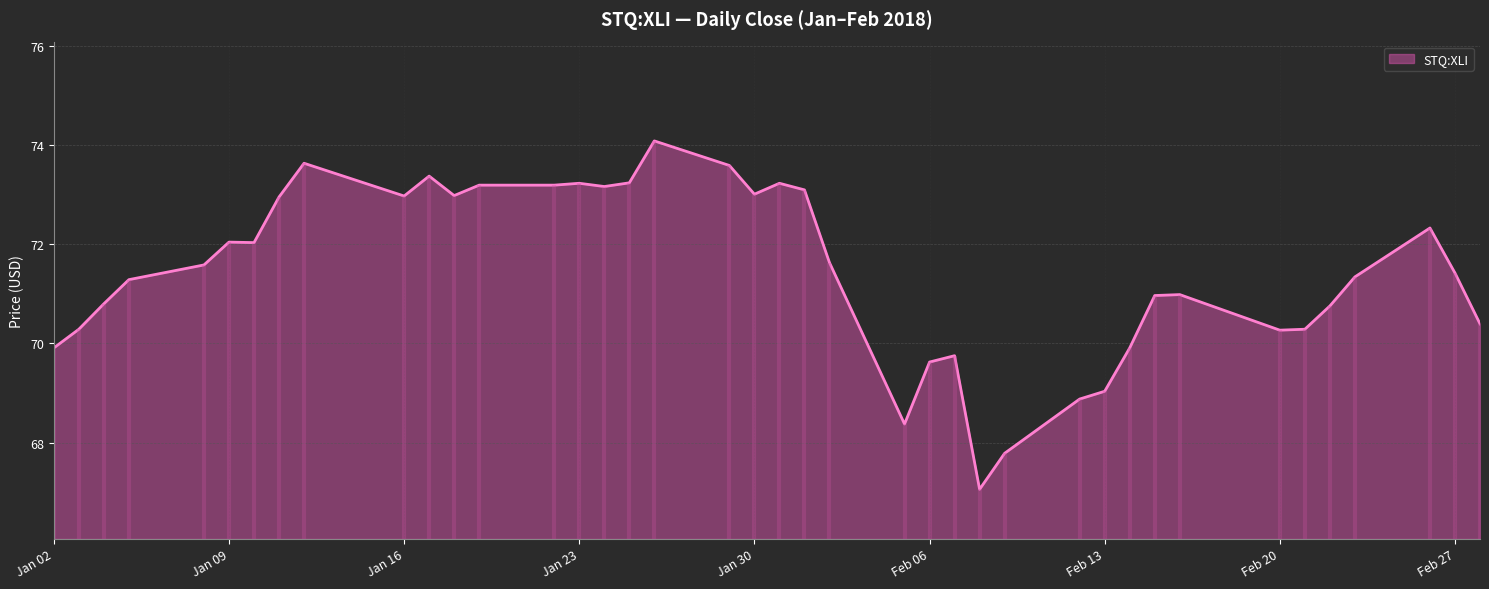

What is the lowest value of the STQ:XLI series?

67.1